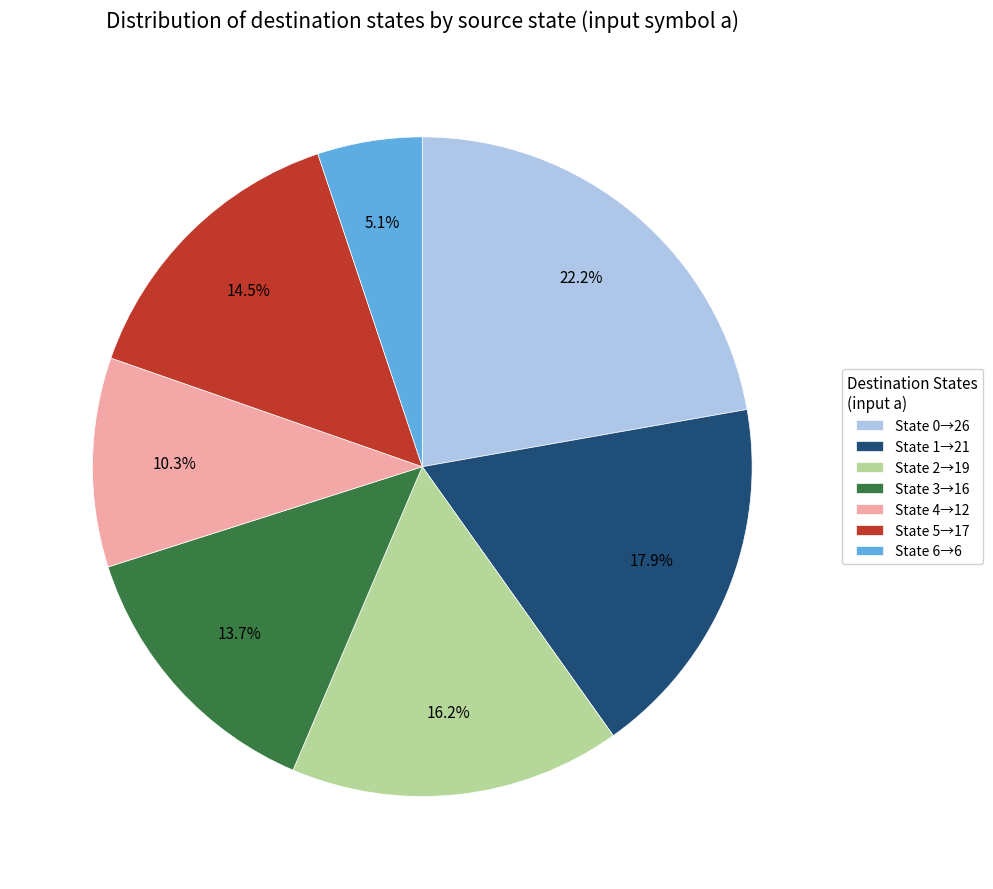

Count the number of slices in the pie.

7